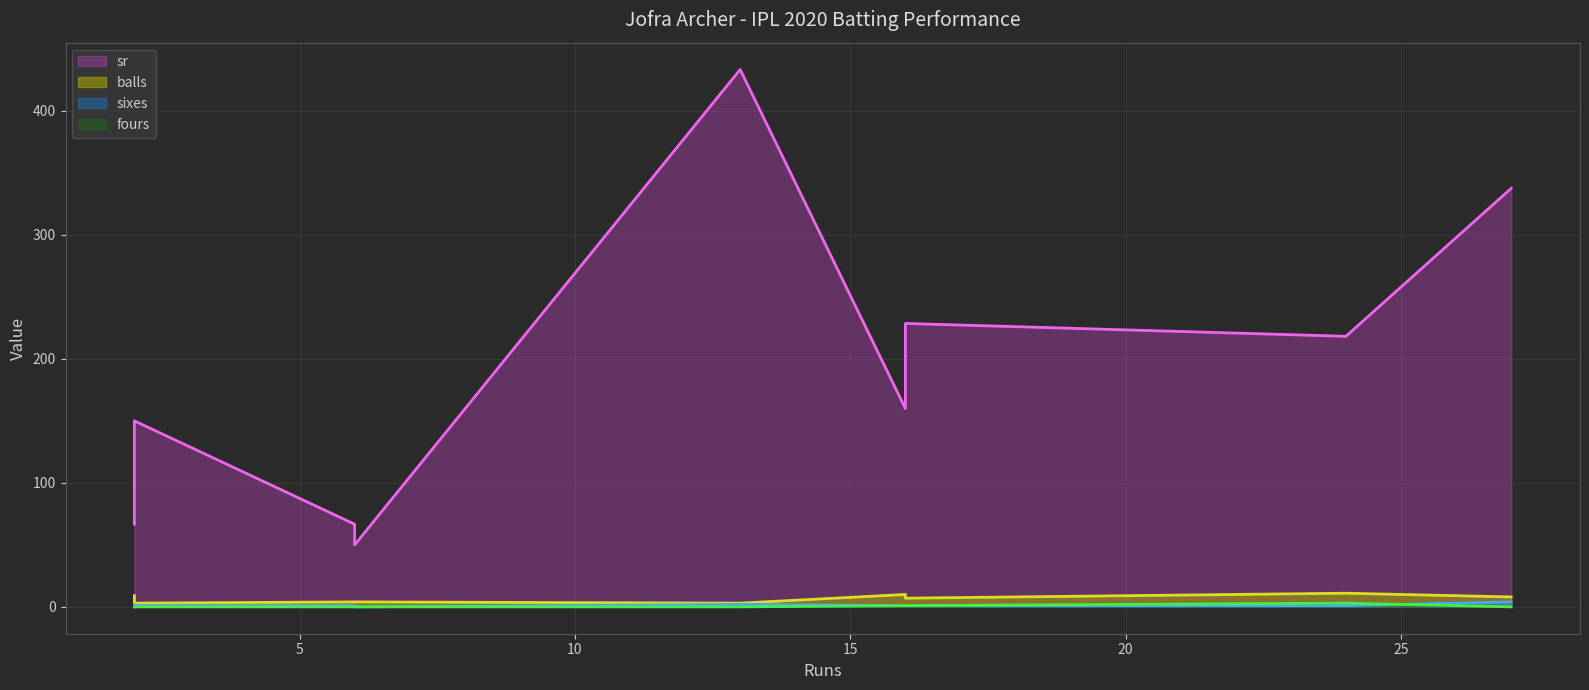

Reading left to right, what are all the values shown in this chart?

sr: 66.7	66.7	50.0	433.3	160.0	228.6	218.2	337.5	150.0
balls: 9.0	4.0	4.0	3.0	10.0	7.0	11.0	8.0	3.0
sixes: 0.0	1.0	0.0	2.0	1.0	1.0	1.0	4.0	1.0
fours: 0.0	0.0	0.0	0.0	1.0	1.0	3.0	0.0	0.0